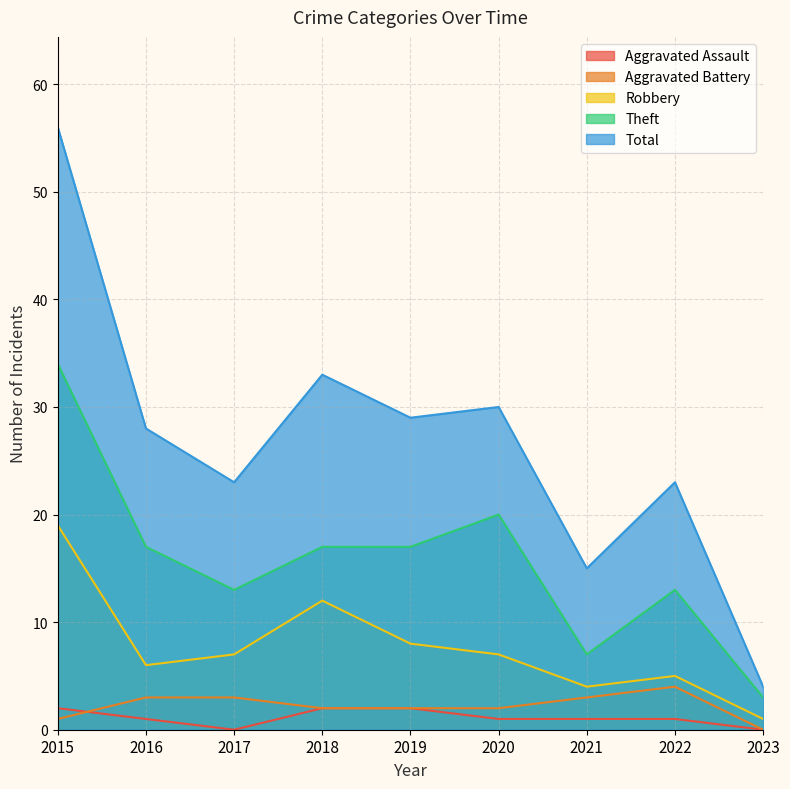

Reading left to right, list all the values displayed in this chart.

Aggravated Assault: 2	1	0	2	2	1	1	1	0
Aggravated Battery: 1	3	3	2	2	2	3	4	0
Robbery: 19	6	7	12	8	7	4	5	1
Theft: 34	17	13	17	17	20	7	13	3
Total: 56	28	23	33	29	30	15	23	4